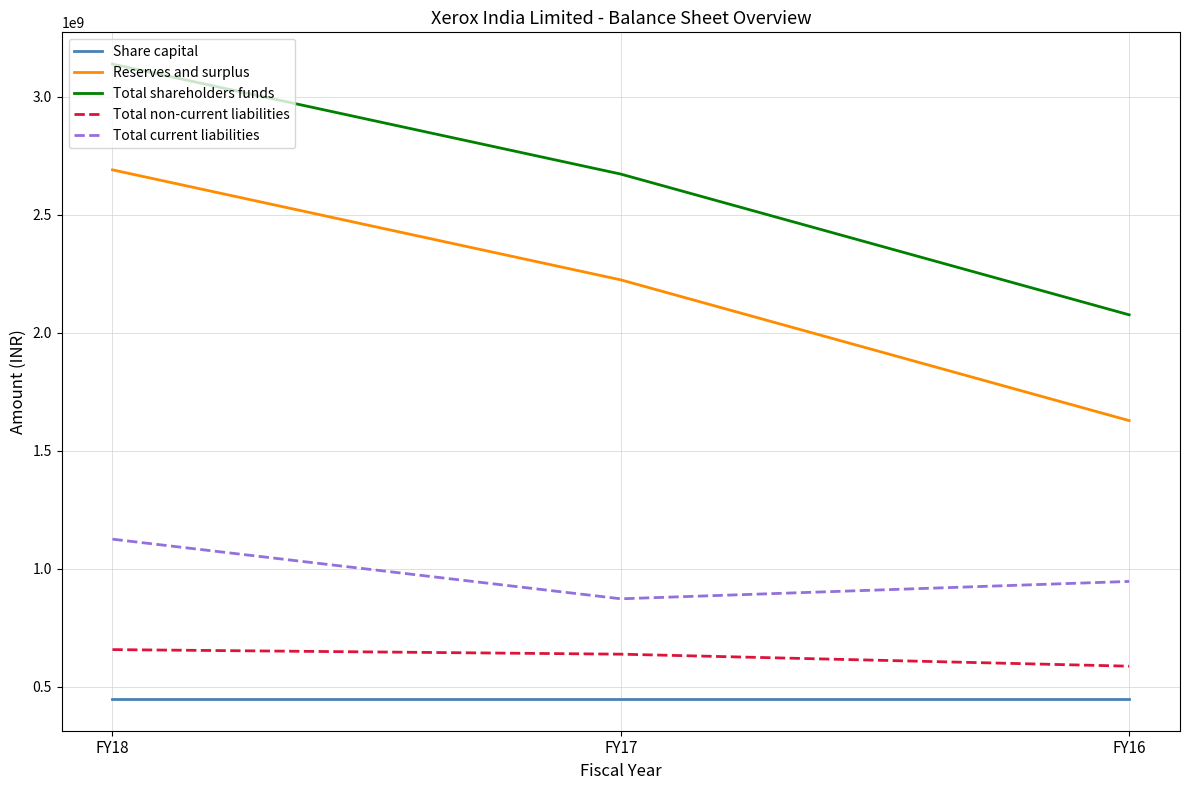

At which label is Total current liabilities closest to 998710500?

FY16